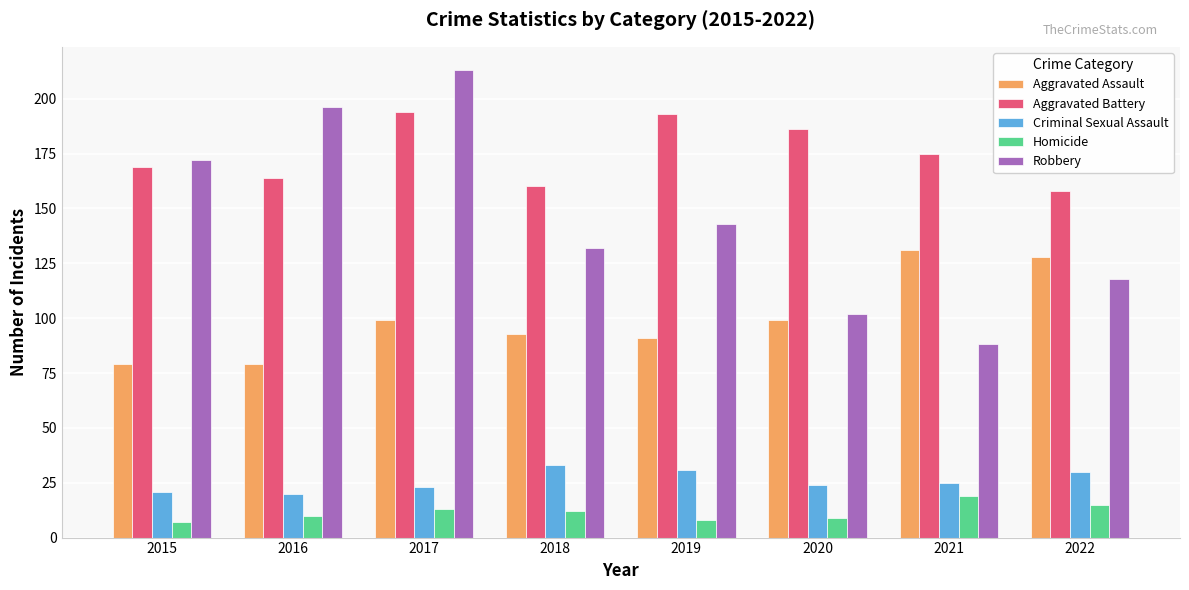

Reading right to left, list all the values displayed in this chart.

Aggravated Assault: 128	131	99	91	93	99	79	79
Aggravated Battery: 158	175	186	193	160	194	164	169
Criminal Sexual Assault: 30	25	24	31	33	23	20	21
Homicide: 15	19	9	8	12	13	10	7
Robbery: 118	88	102	143	132	213	196	172